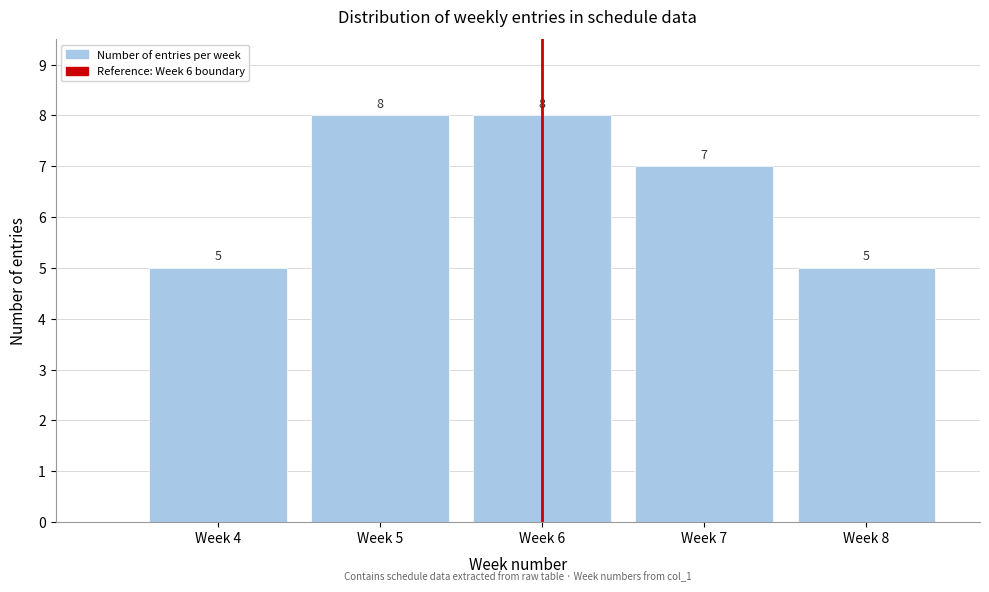

Reading right to left, what are all the values shown in this chart?

Week 8=5	Week 7=7	Week 6=8	Week 5=8	Week 4=5